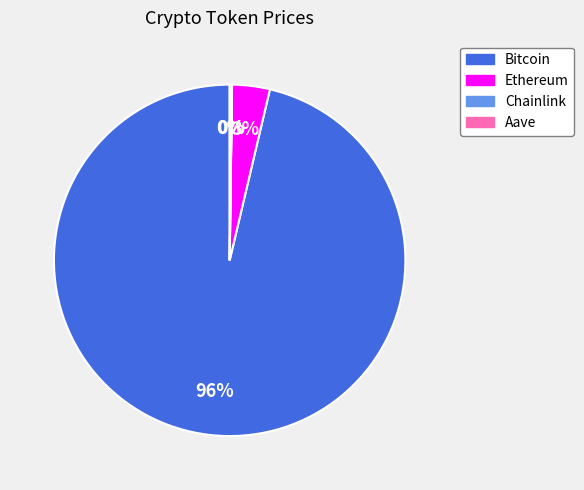

To the nearest percent, what is the average slice percentage?

25%